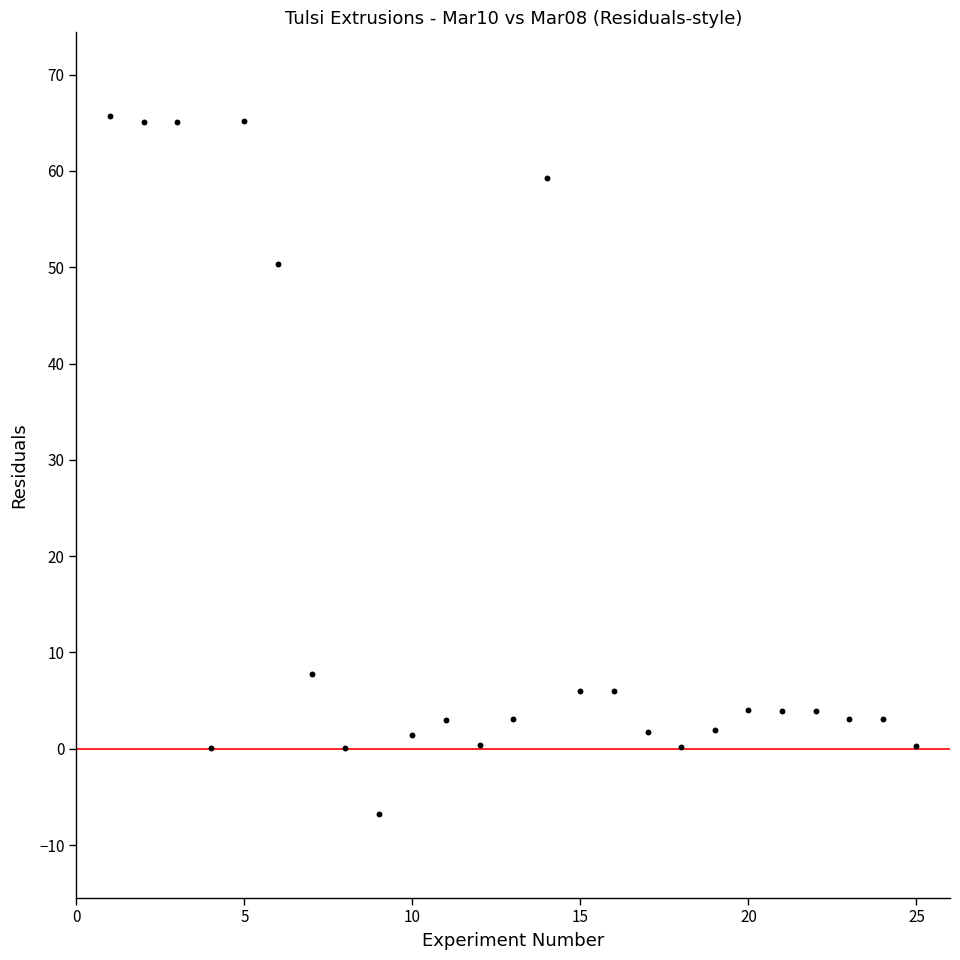

What is the range of X values (max minus min)?

24.0